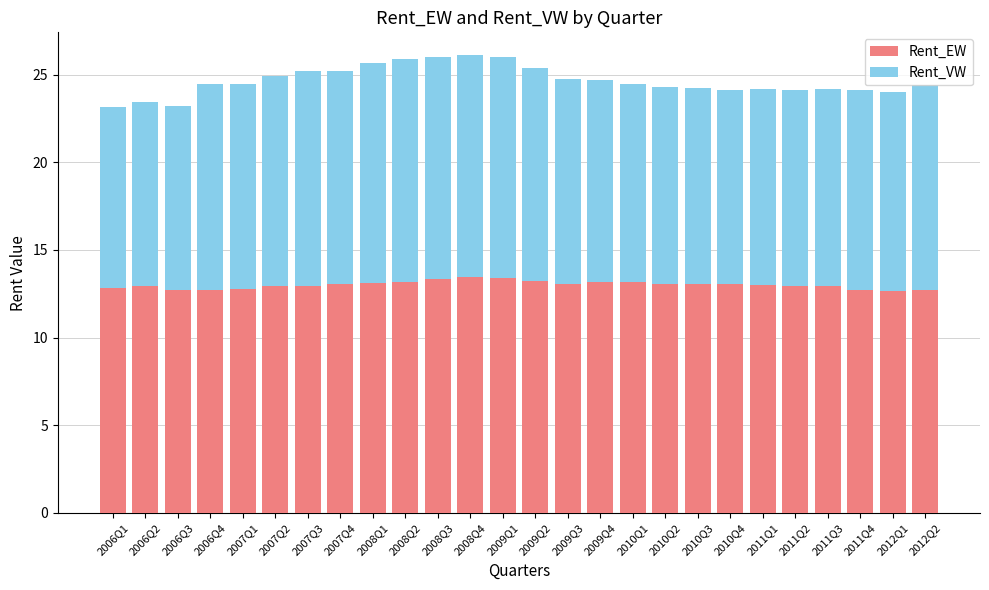

What is the total value across all series at 2006Q4?

24.5